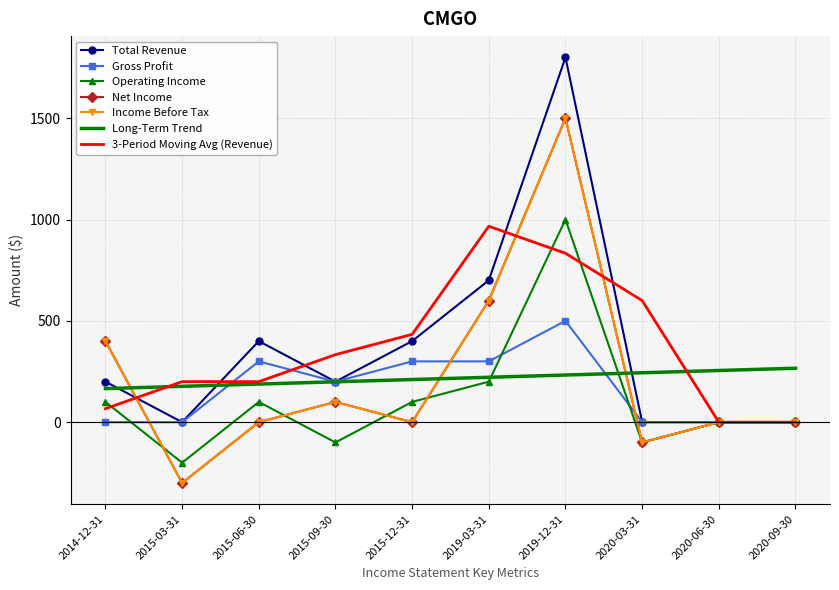

How many data points does each series have?

10